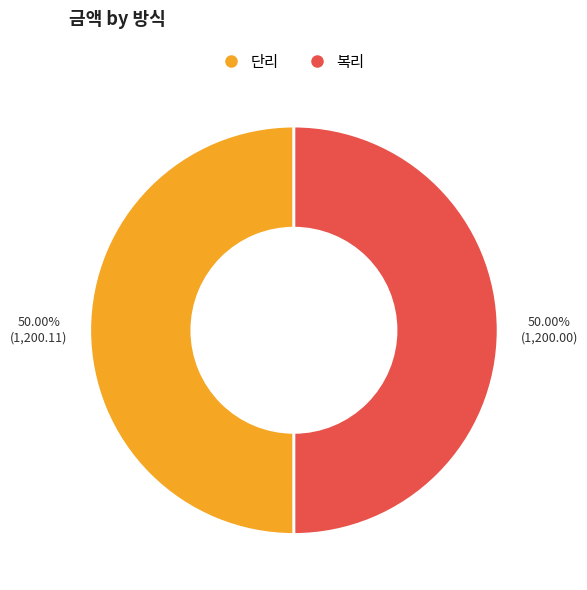

What percentage is the 단리 slice, to the nearest percent?

50%